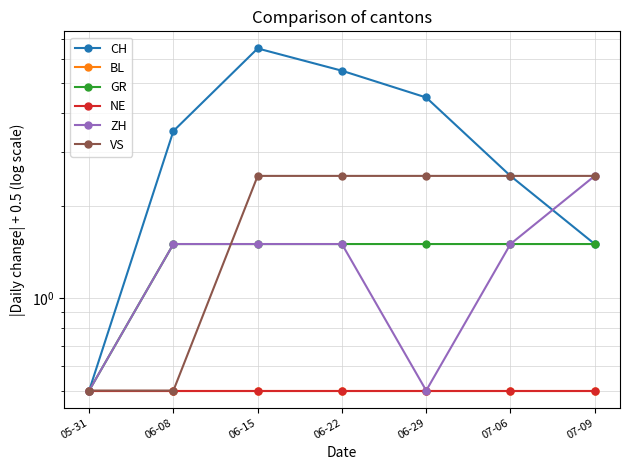

At which label is GR closest to 1?

05-31